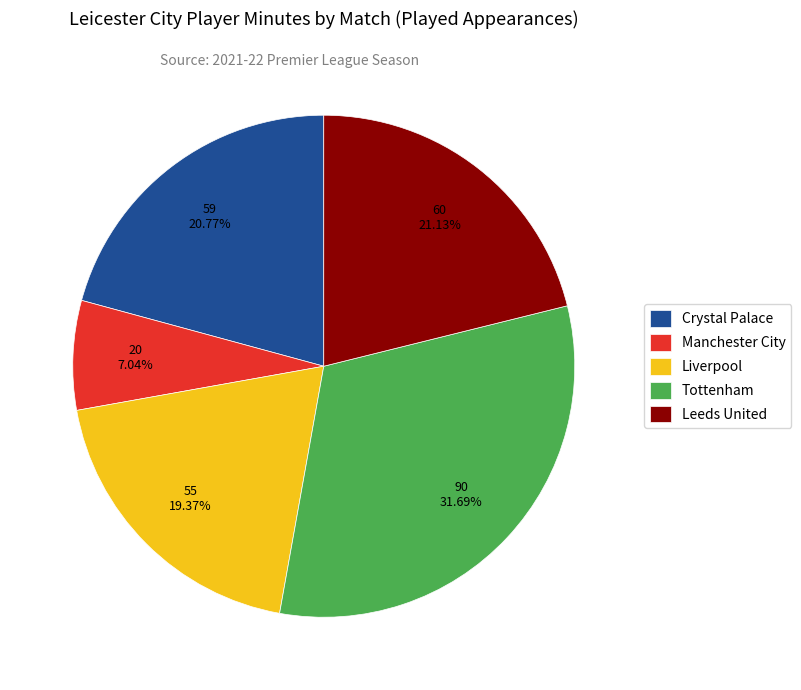

How many segments does this pie chart have?

5